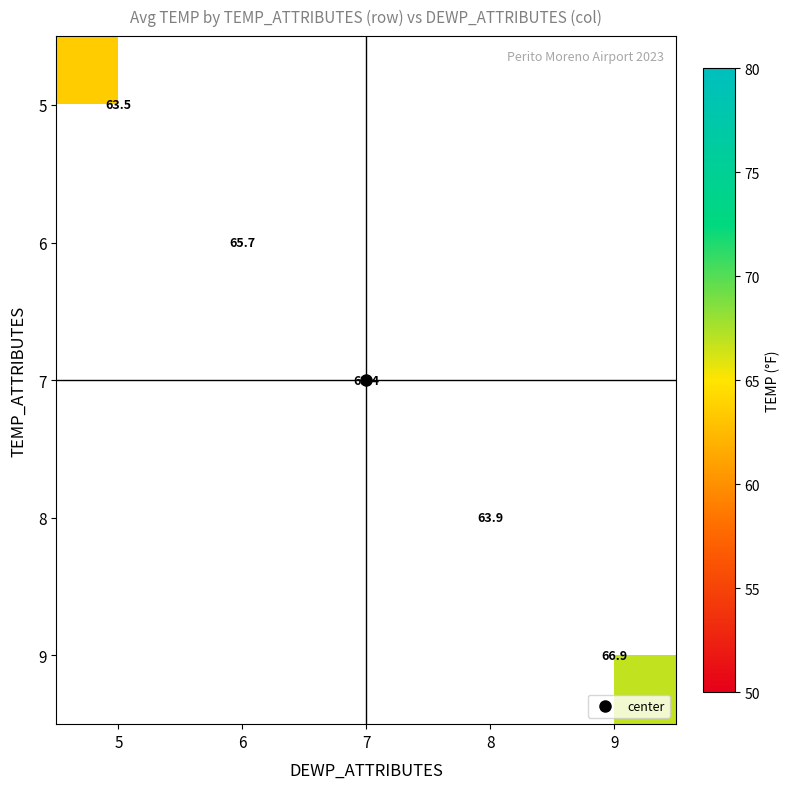

At 9, list the series in order from smallest to largest.

5, 6, 7, 8, 9